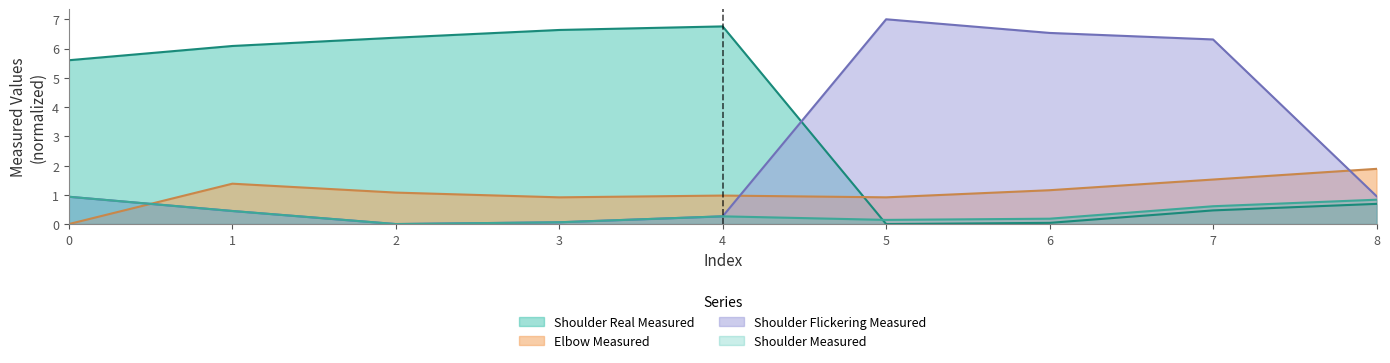

Reading left to right, transcribe all the data shown in this chart.

Shoulder Real Measured: 5.6	6.1	6.4	6.6	6.8	0.0	0.0	0.5	0.7
Elbow Measured: 0.0	1.4	1.1	0.9	1.0	0.9	1.2	1.5	1.9
Shoulder Flickering Measured: 0.9	0.4	0.0	0.1	0.3	7.0	6.5	6.3	1.0
Shoulder Measured: 0.9	0.4	0.0	0.1	0.3	0.1	0.2	0.6	0.8